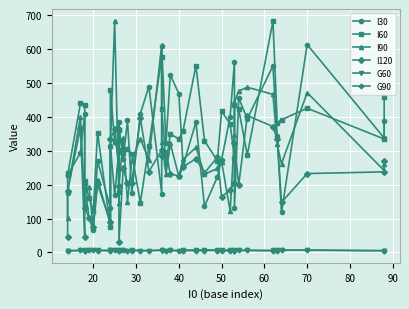

At how many categories does at least one series exceed 514?

8